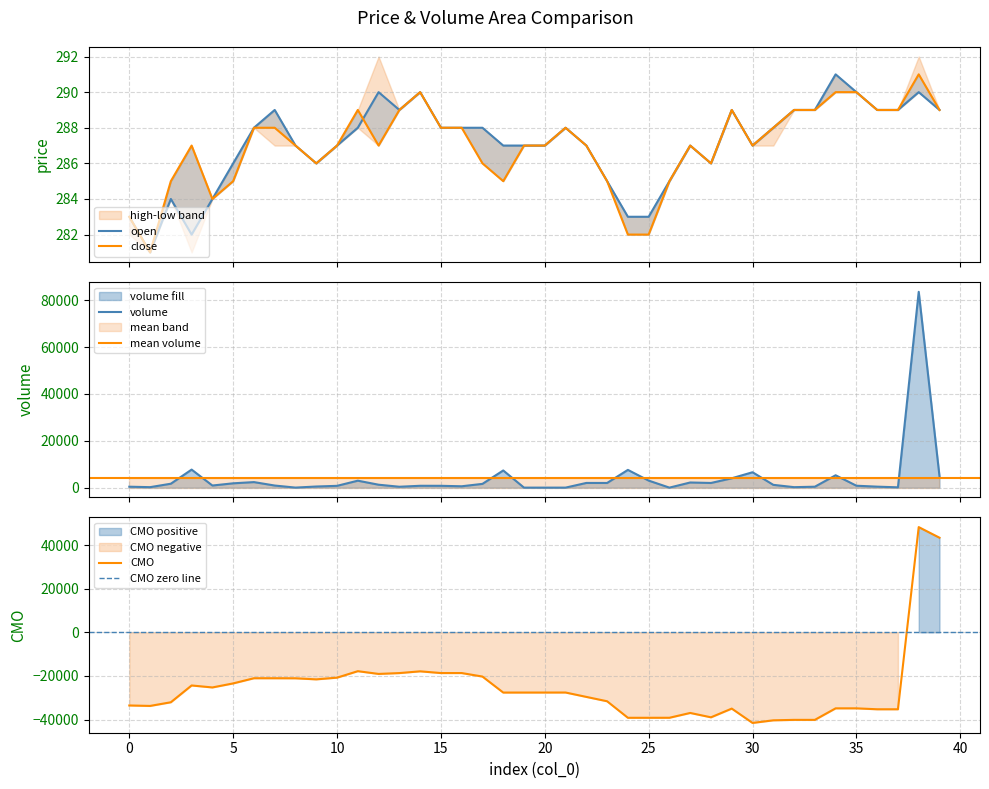

What is the approximate value of open at 8?

287.0